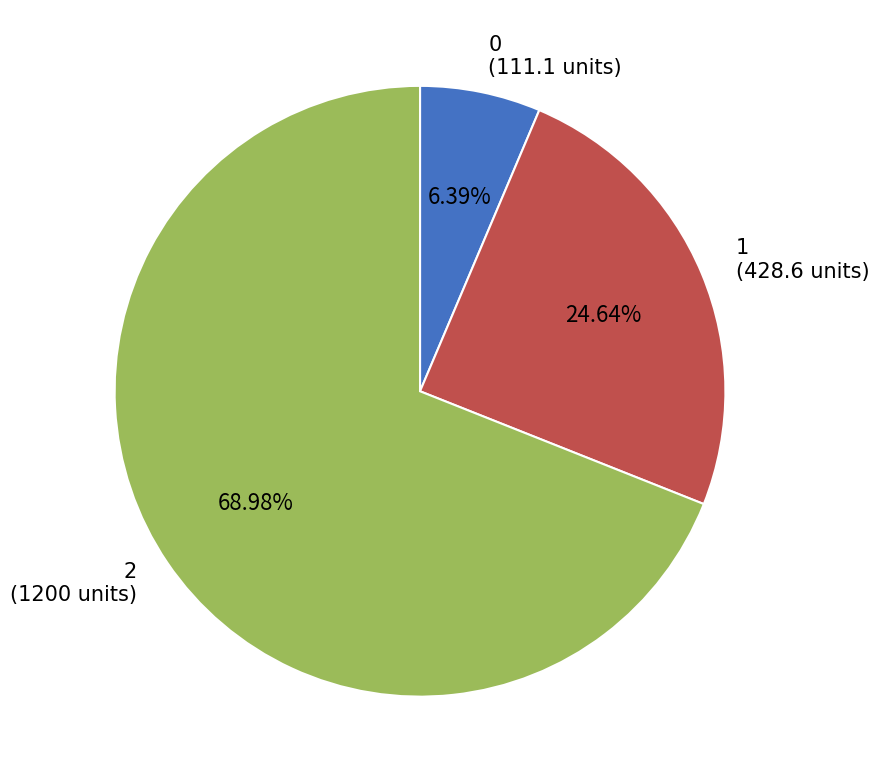

Approximately how many times larger is the value at 1 compared to 0?

3.9